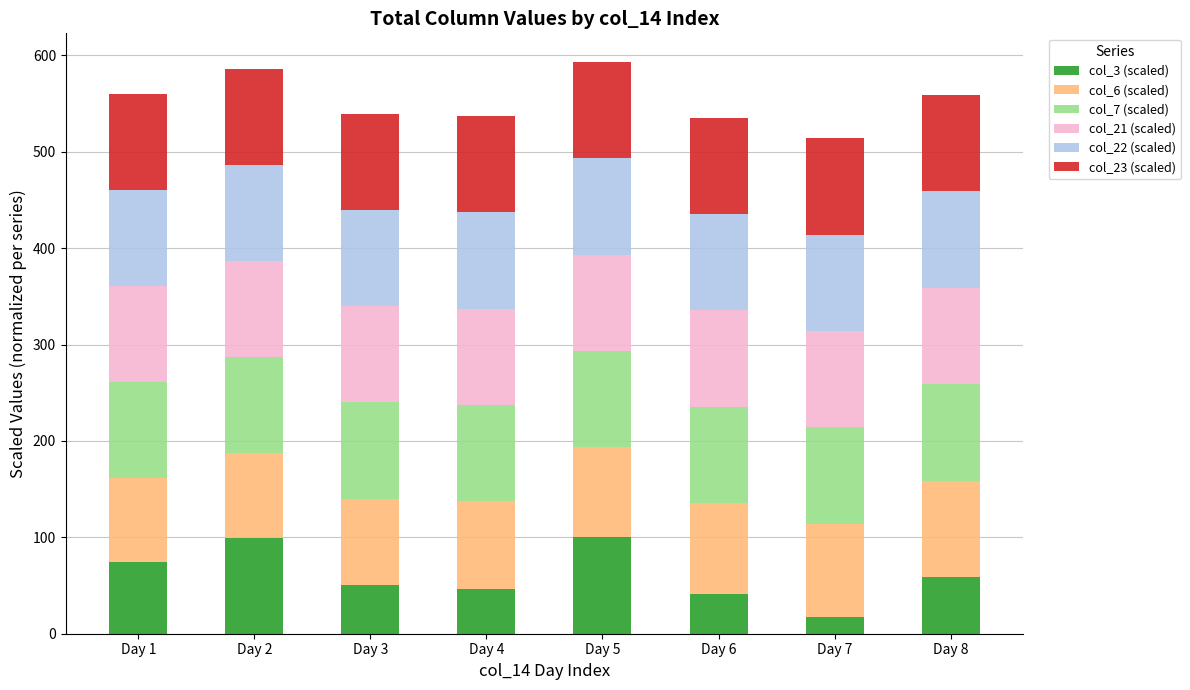

What is the lowest value of the col_3 (scaled) series?

16.9